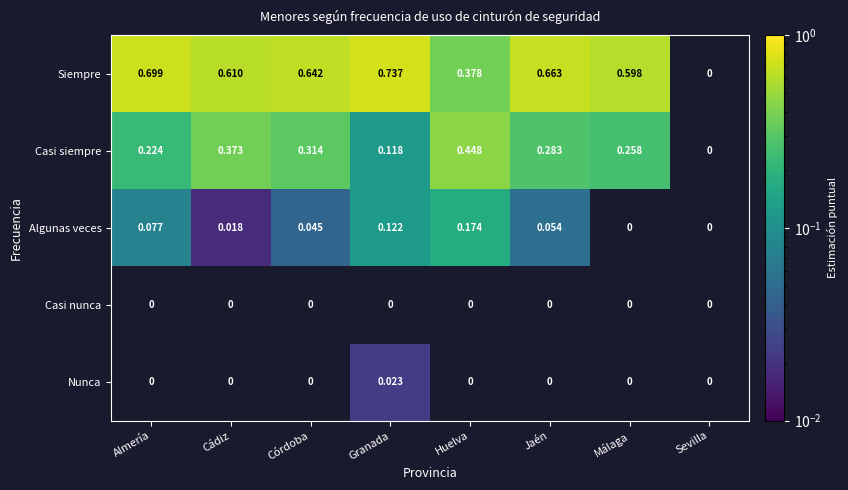

Is the value of Algunas veces at Jaén greater than the value of Casi siempre at Huelva?

No